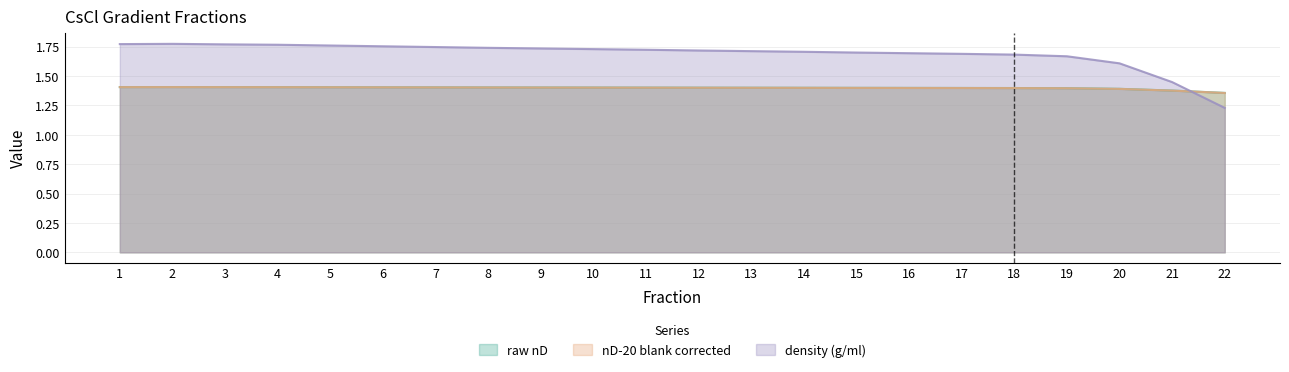

Reading right to left, list all the values displayed in this chart.

raw nD: 1.4	1.4	1.4	1.4	1.4	1.4	1.4	1.4	1.4	1.4	1.4	1.4	1.4	1.4	1.4	1.4	1.4	1.4	1.4	1.4	1.4	1.4
nD-20 blank corrected: 1.4	1.4	1.4	1.4	1.4	1.4	1.4	1.4	1.4	1.4	1.4	1.4	1.4	1.4	1.4	1.4	1.4	1.4	1.4	1.4	1.4	1.4
density (g/ml): 1.2	1.4	1.6	1.7	1.7	1.7	1.7	1.7	1.7	1.7	1.7	1.7	1.7	1.7	1.7	1.7	1.8	1.8	1.8	1.8	1.8	1.8